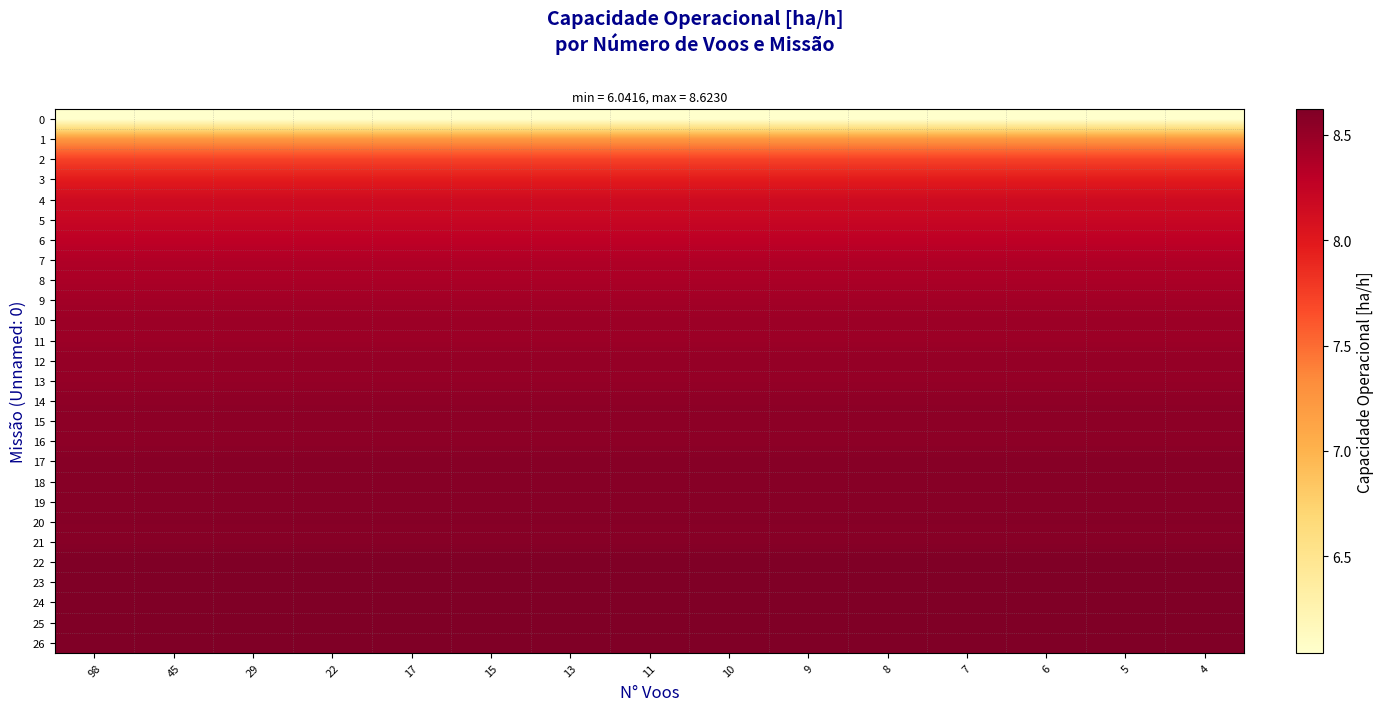

Which series has the largest range (max minus min)?

row_0